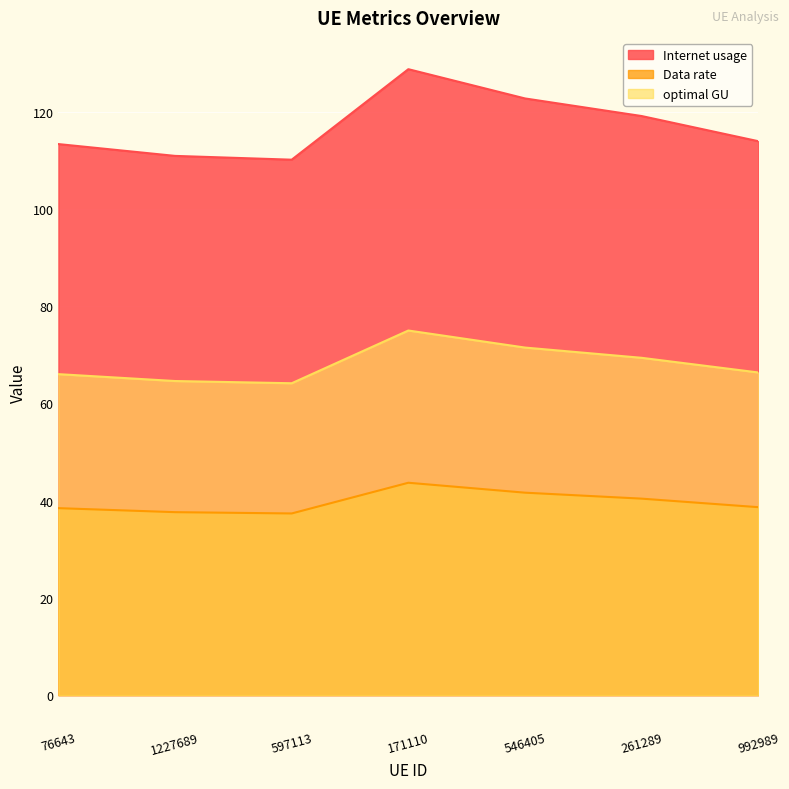

Reading right to left, transcribe all the data shown in this chart.

Internet usage: 992989=113.9	261289=119.1	546405=122.7	171110=128.7	597113=110.1	1227689=110.9	76643=113.3
Data rate: 992989=66.3	261289=69.4	546405=71.5	171110=75.0	597113=64.1	1227689=64.6	76643=66.0
optimal GU: 992989=38.6	261289=40.4	546405=41.6	171110=43.7	597113=37.4	1227689=37.6	76643=38.4